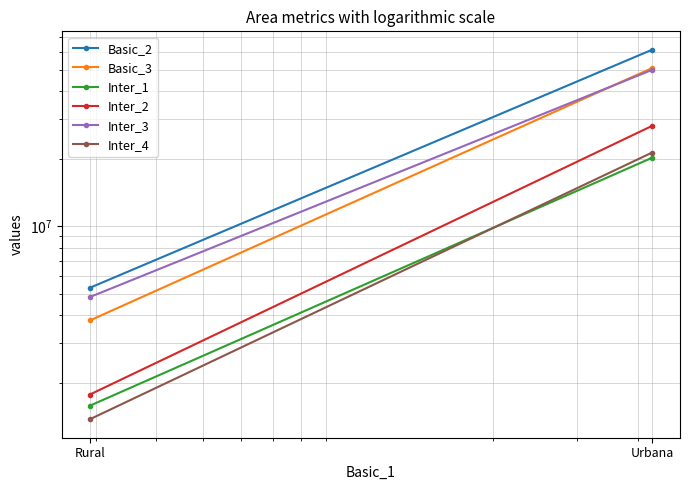

At which category is the sum across all series the highest?

Urbana